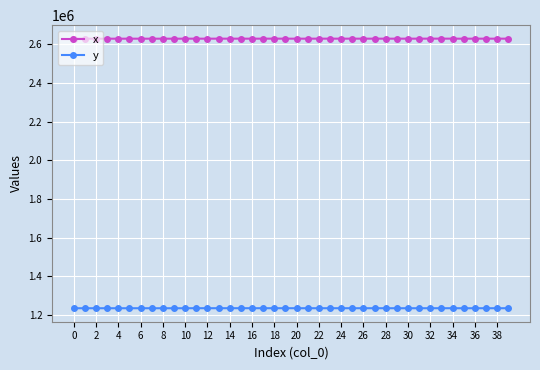

True or false: x and y cross at least once.

False